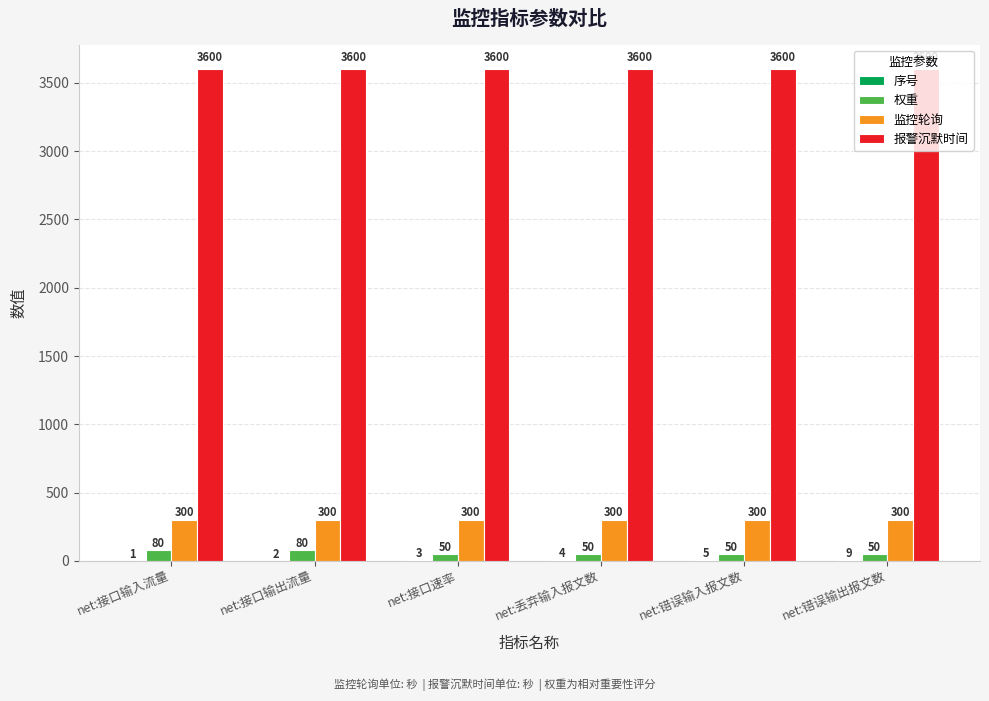

The value of 报警沉默时间 at net:接口输出流量 is 3600. True or false?

True